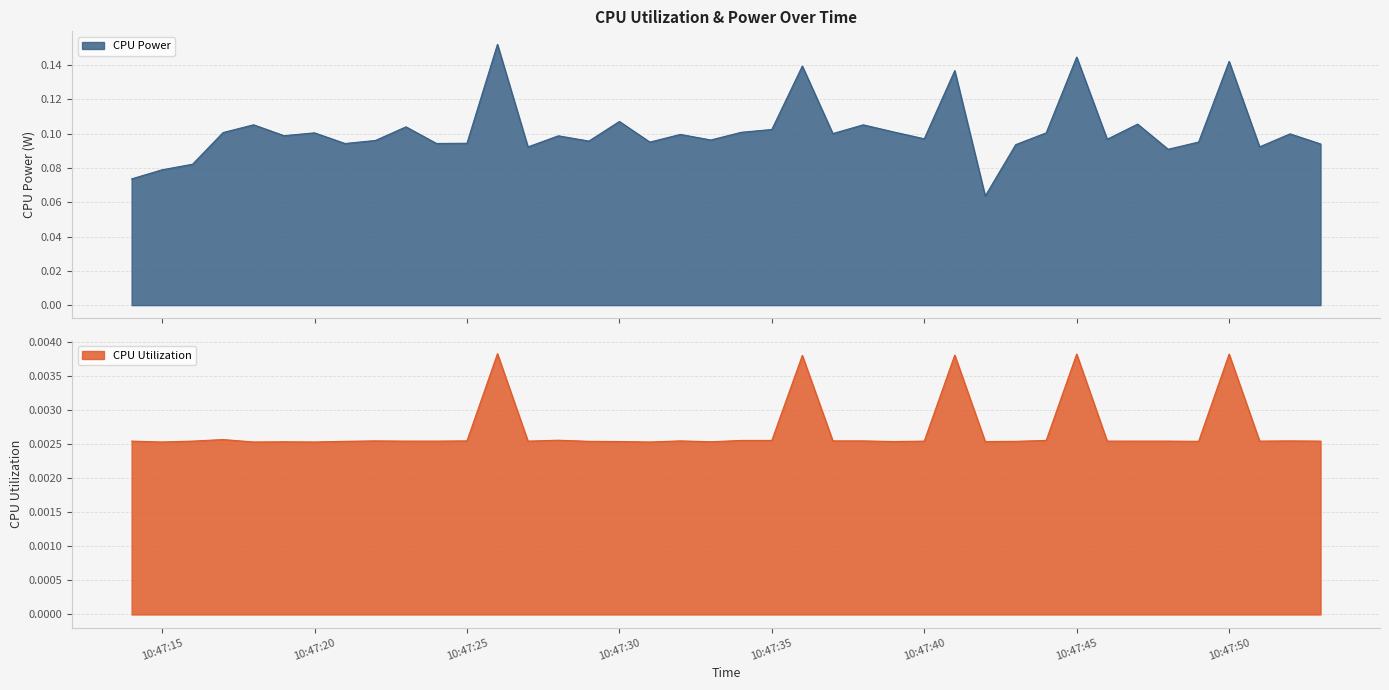

What is the spread (max minus min) of values at 2025-03-26 10:47:38?

0.1